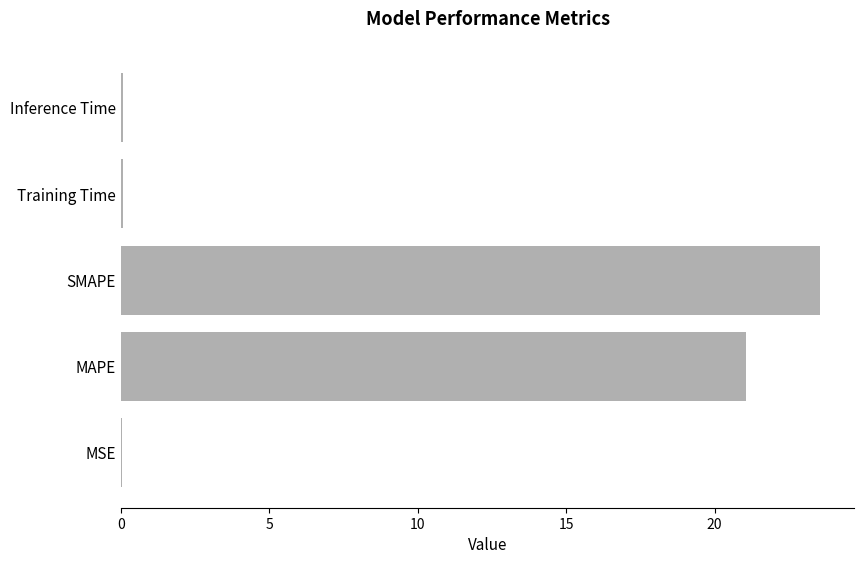

Is it true that the value at SMAPE is 23.5?

True